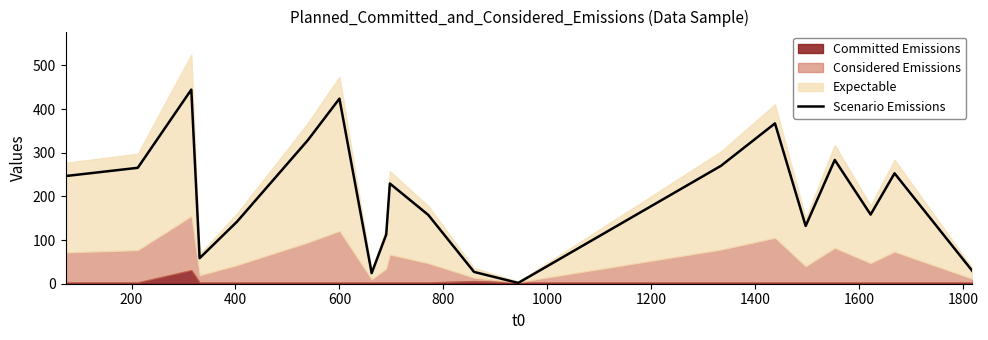

What is the maximum value for Scenario Emissions?

444.6